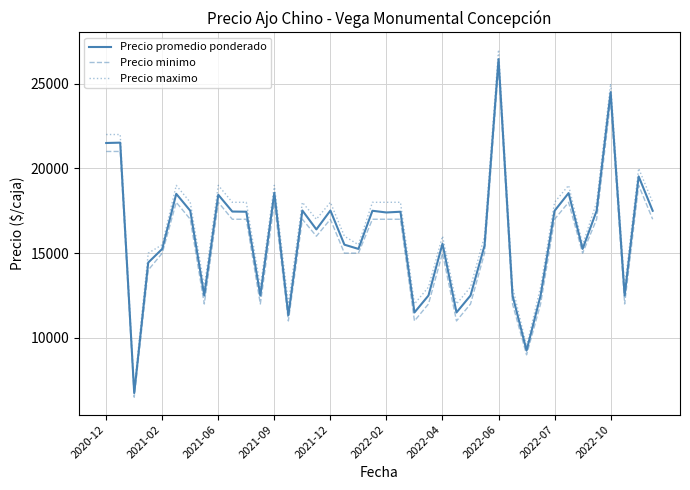

How many lines are shown in the chart?

3